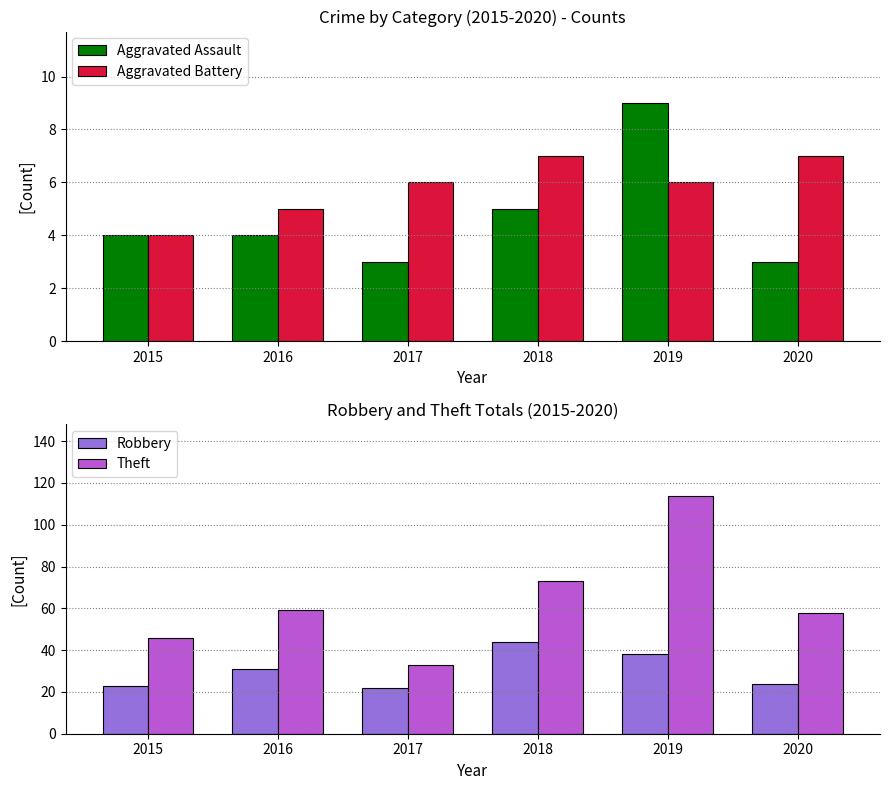

Which category has the highest value across all series?

2019